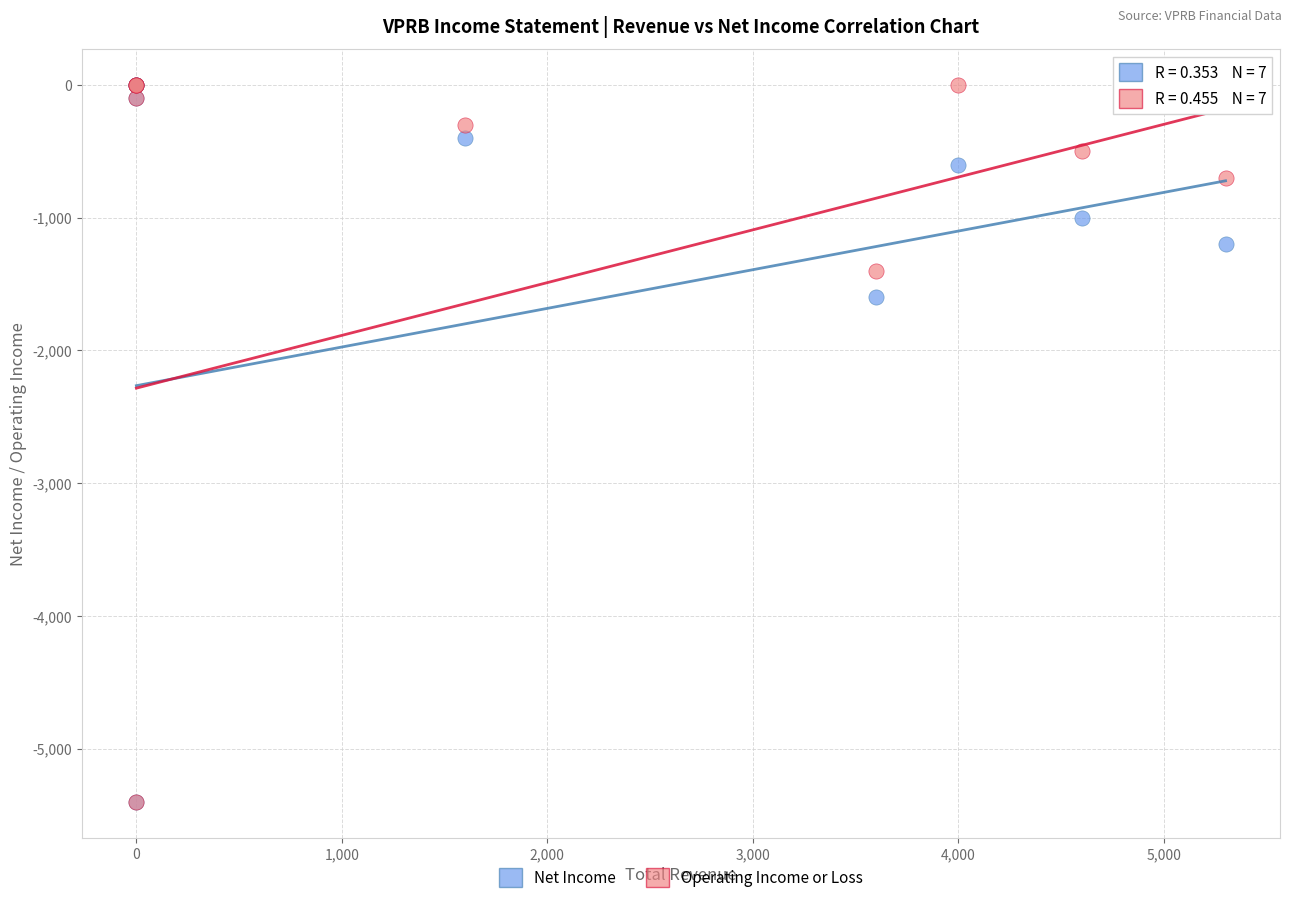

What are all the series names shown in the legend?

Net Income, Operating Income or Loss